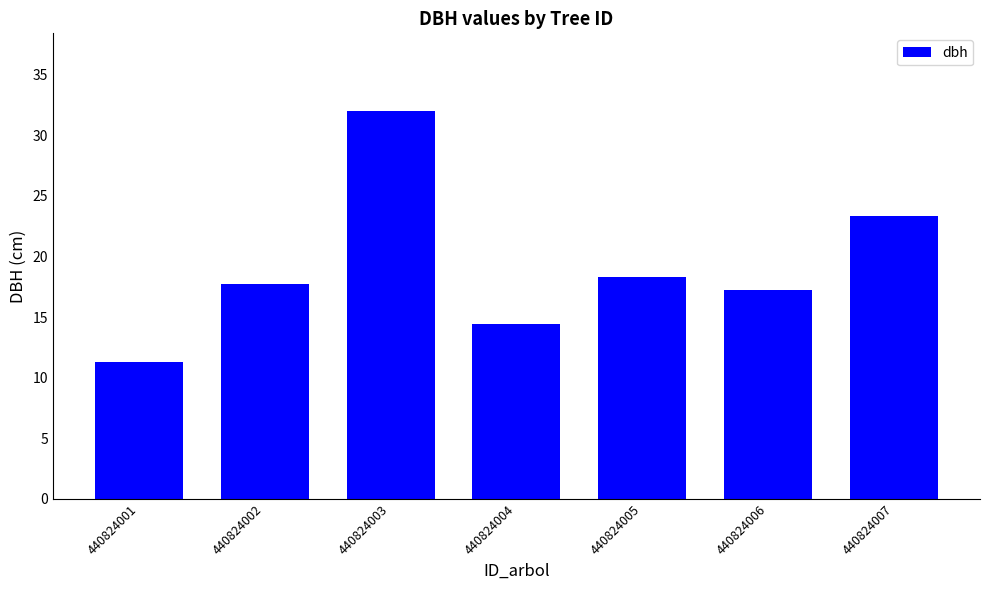

What is the greatest value displayed?

32.0